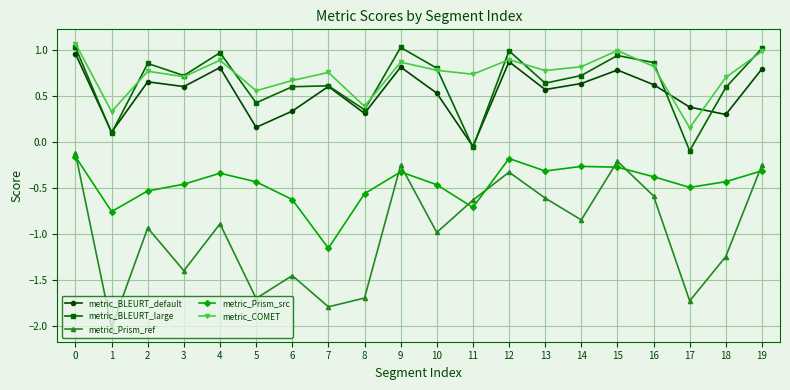

What is the greatest value displayed?

1.1